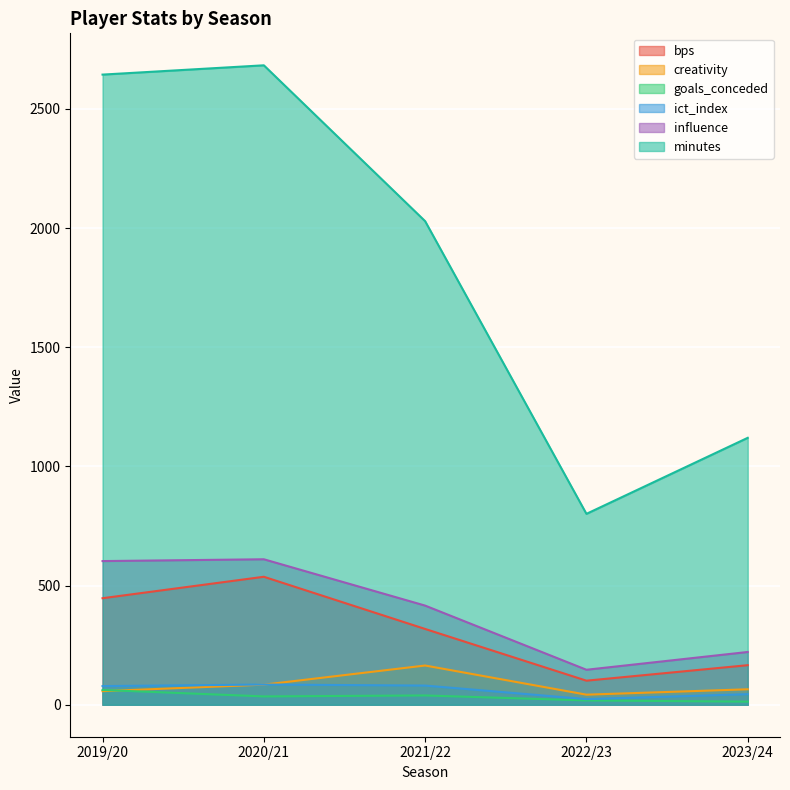

In creativity, how many points are lower than both neighbors (excluding endpoints)?

1